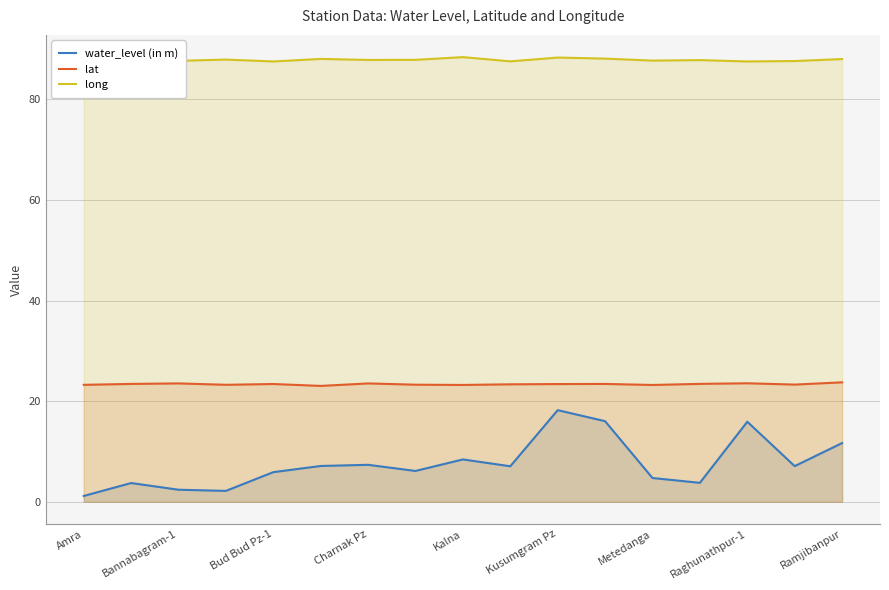

Does the chart display data point markers on the line(s)?

No